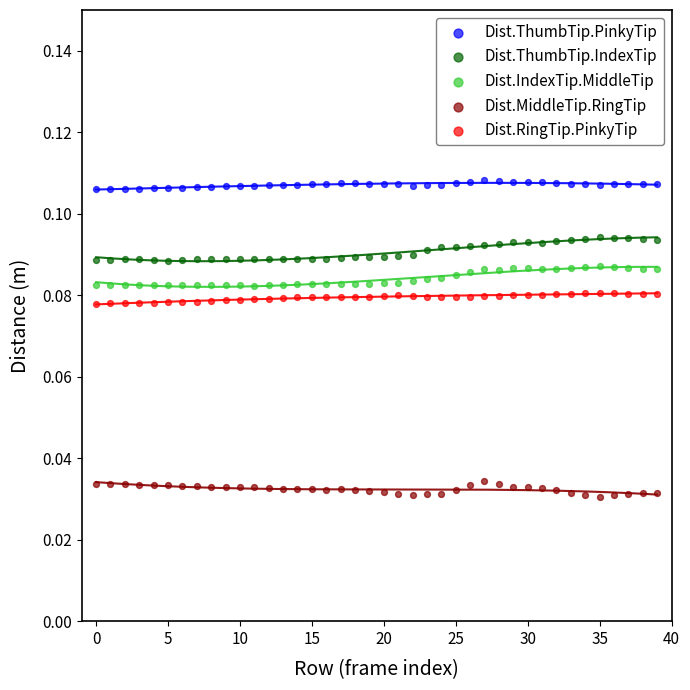

Which series reaches the maximum Y coordinate?

Dist.ThumbTip.PinkyTip